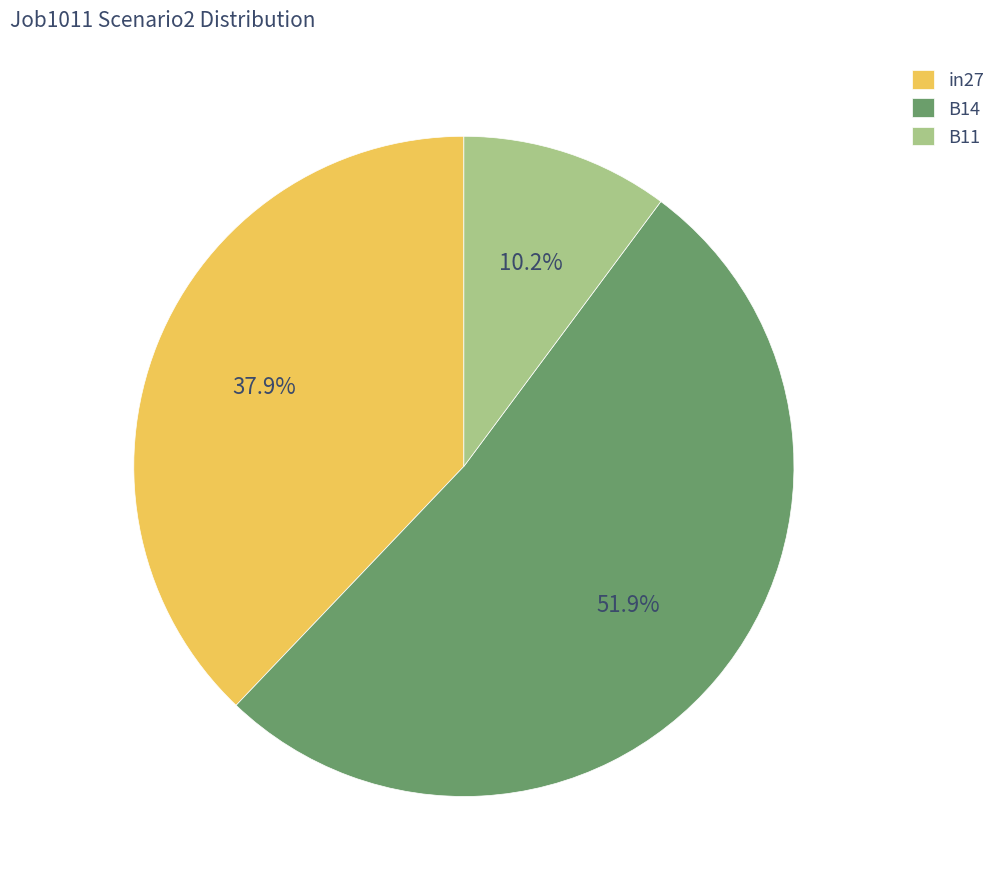

What is the total percentage of B11 and in27?

48.1%